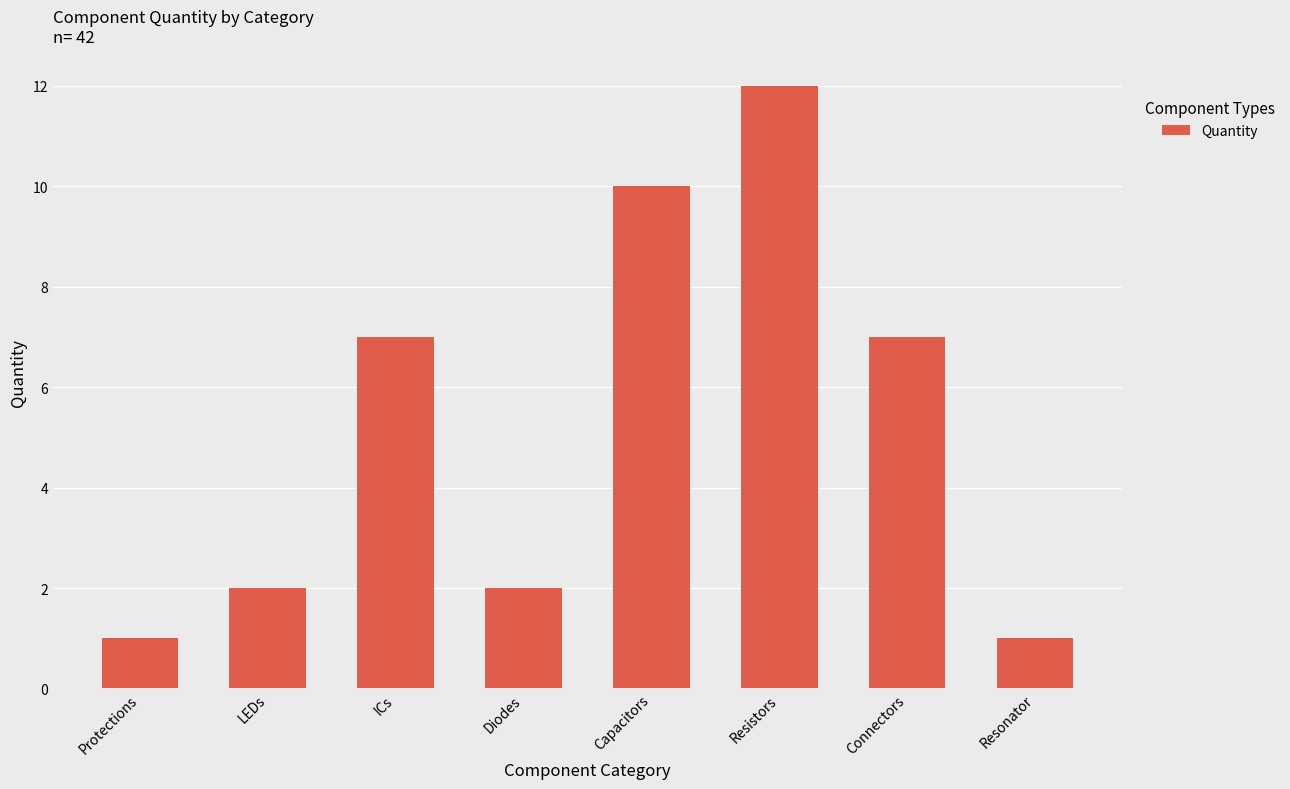

Count the number of data series in this chart.

1